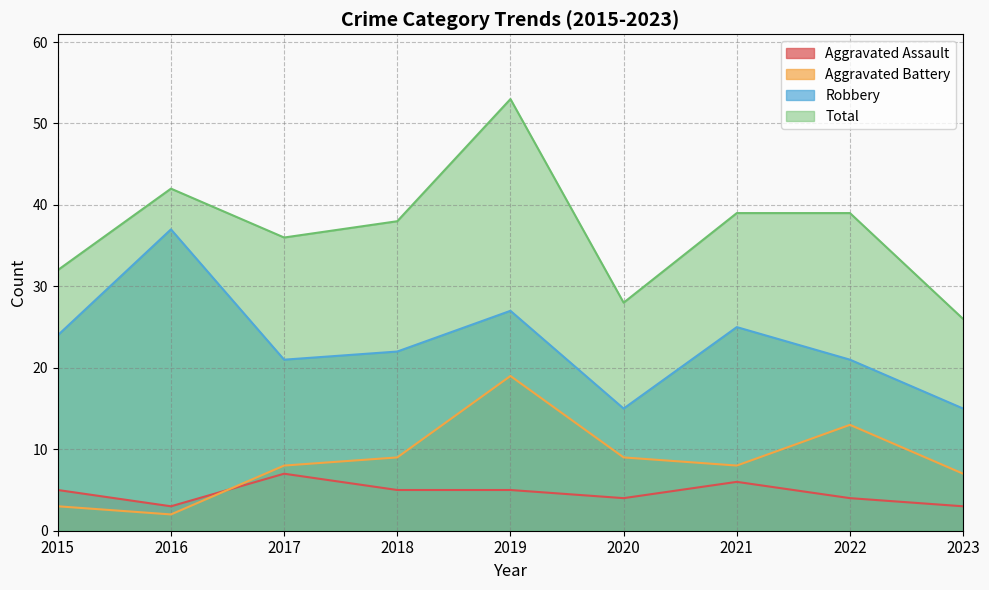

Is it true that Total equals 42 at 2016?

True